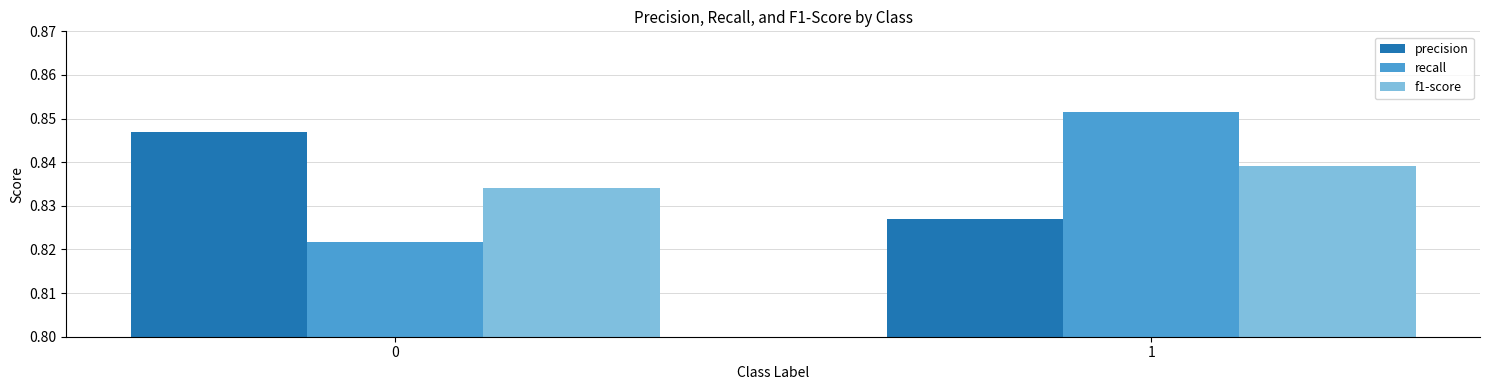

What is the sum of all f1-score values?

1.7